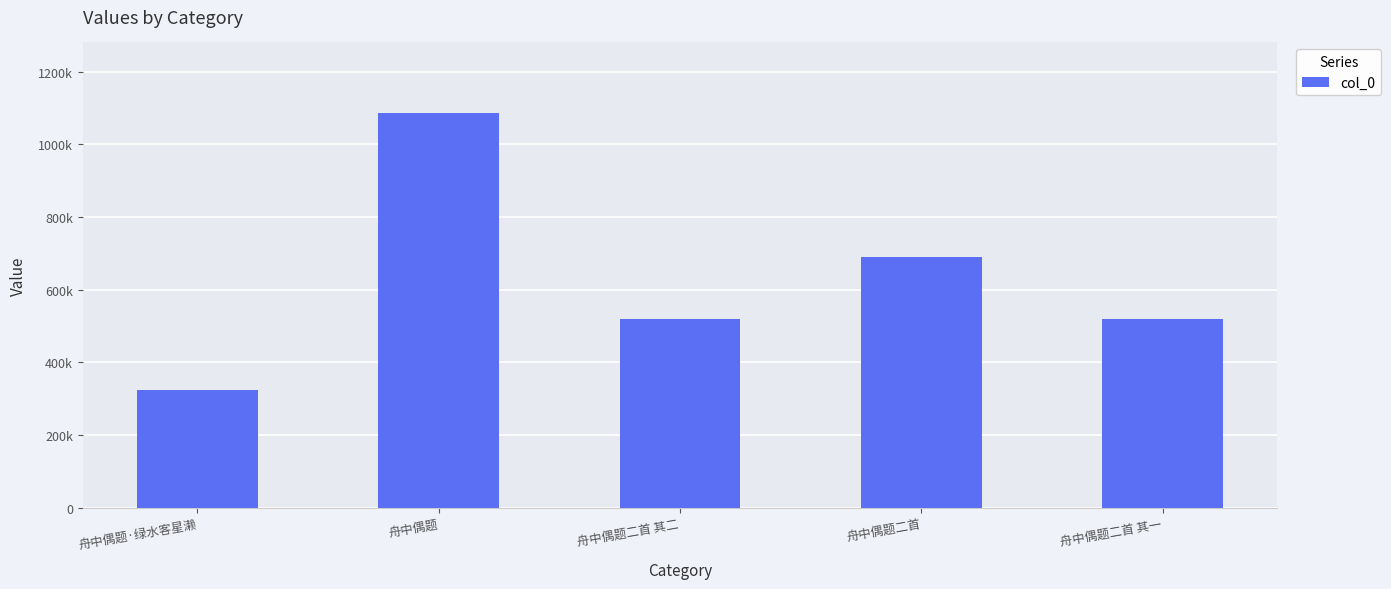

What is the approximate value at 舟中偶题二首 其二, to the nearest 100?

518600